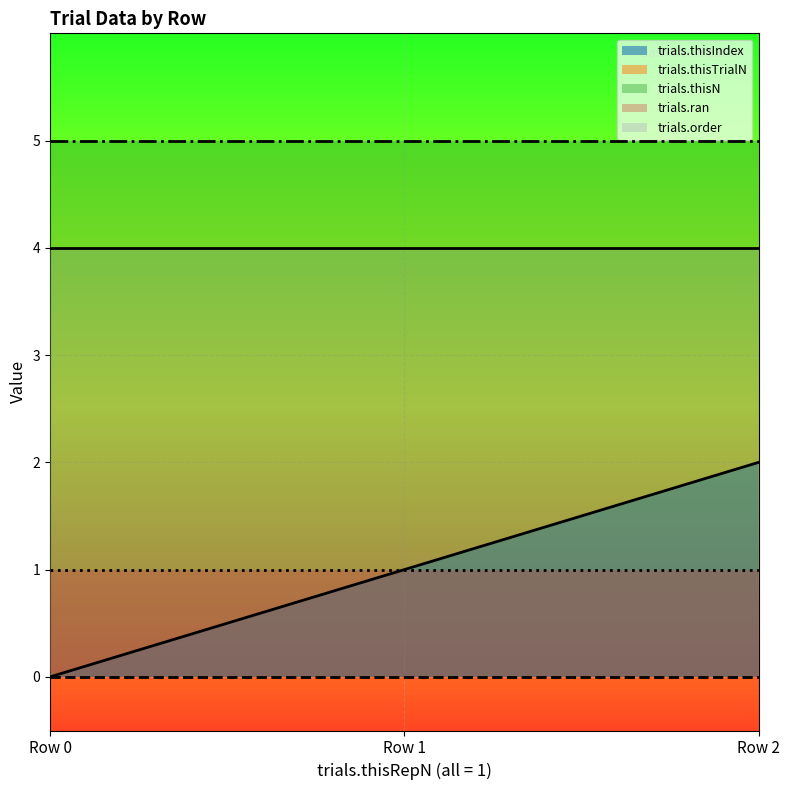

Does the chart display data point markers on the line(s)?

No